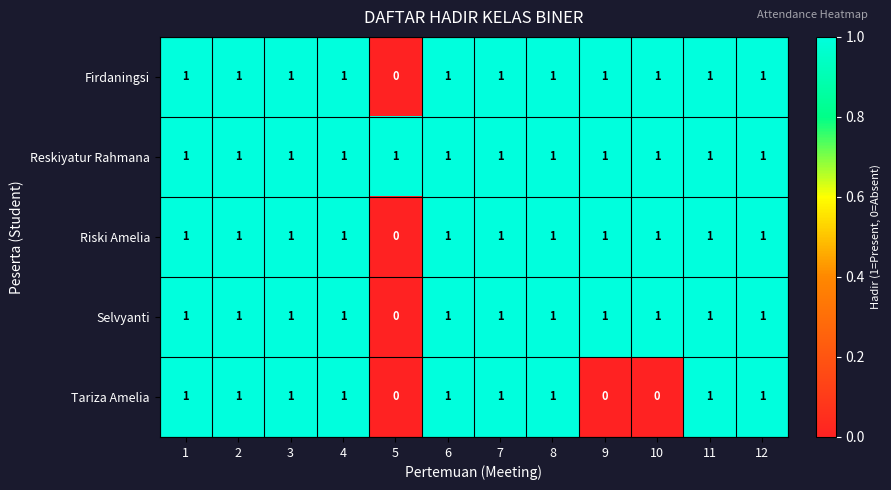

What is the sum of all Selvyanti values?

11